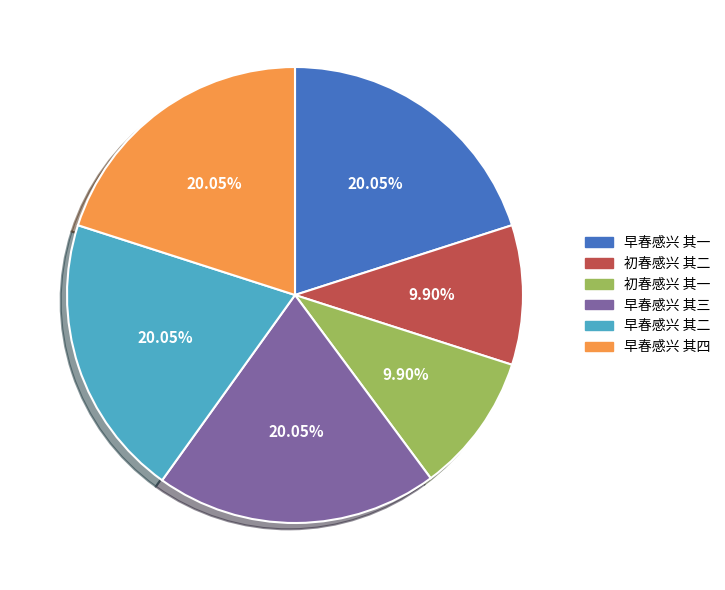

To the nearest percent, what percentage of the pie is 初春感兴 其二?

10%